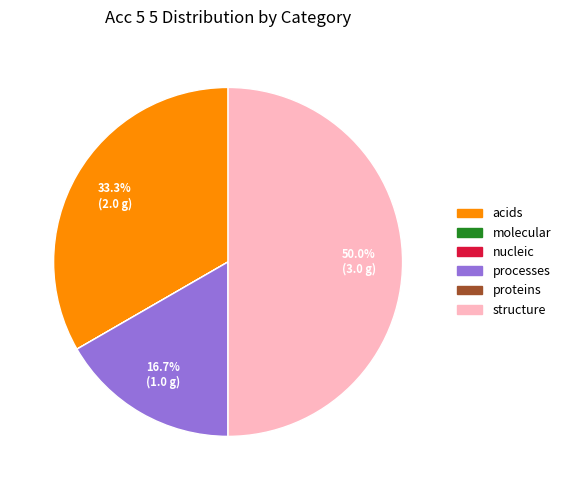

True or false: acids accounts for 46% of the total.

False